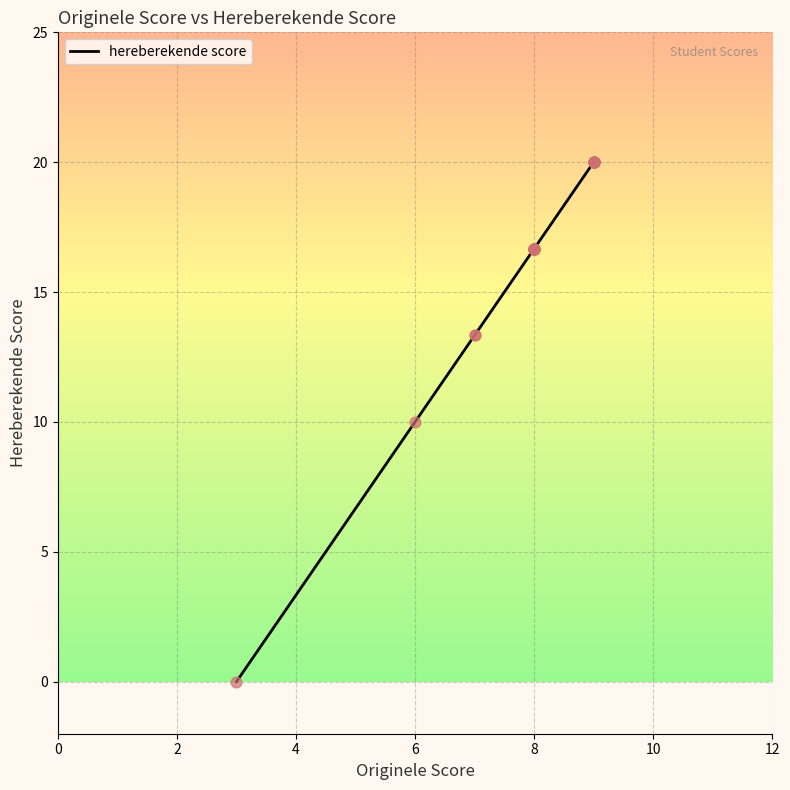

Between 8 and 8, which is larger?

8